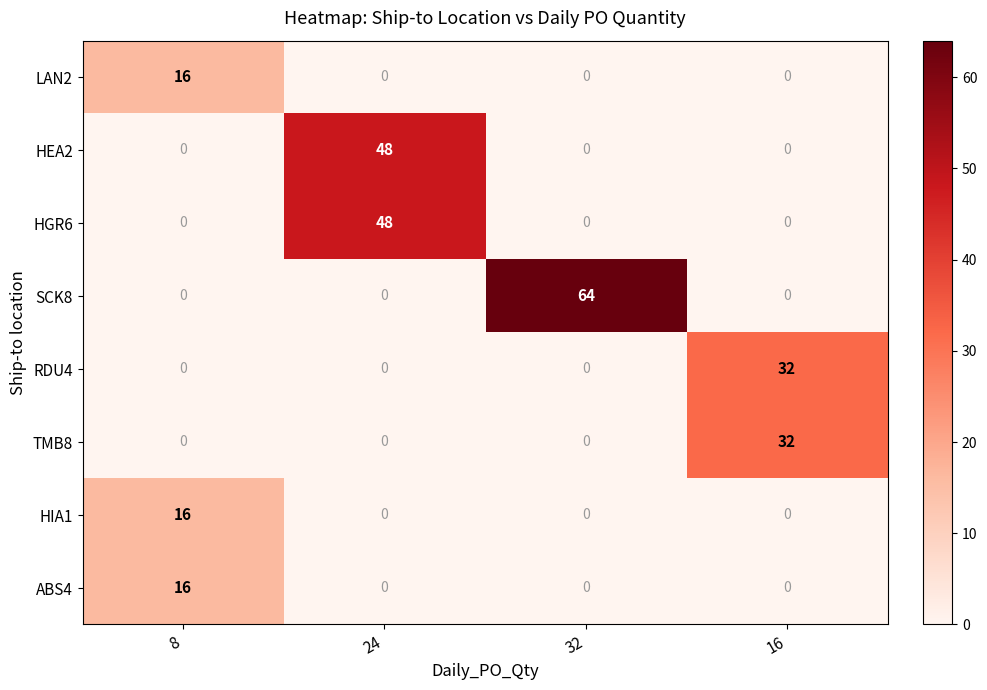

Which series has the largest total across all categories?

SCK8